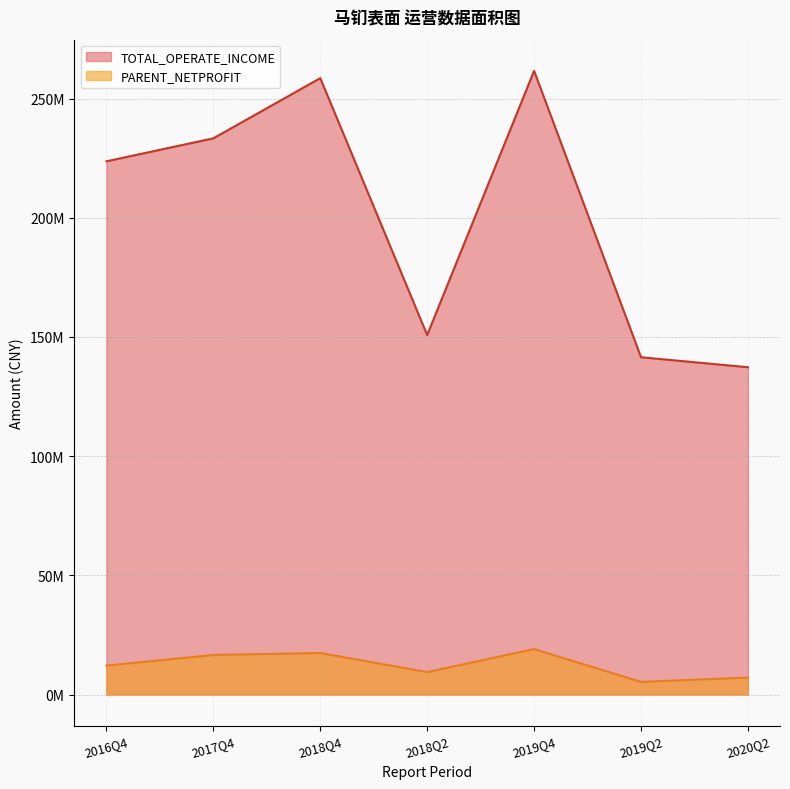

At how many categories does at least one series exceed 15826870?

7